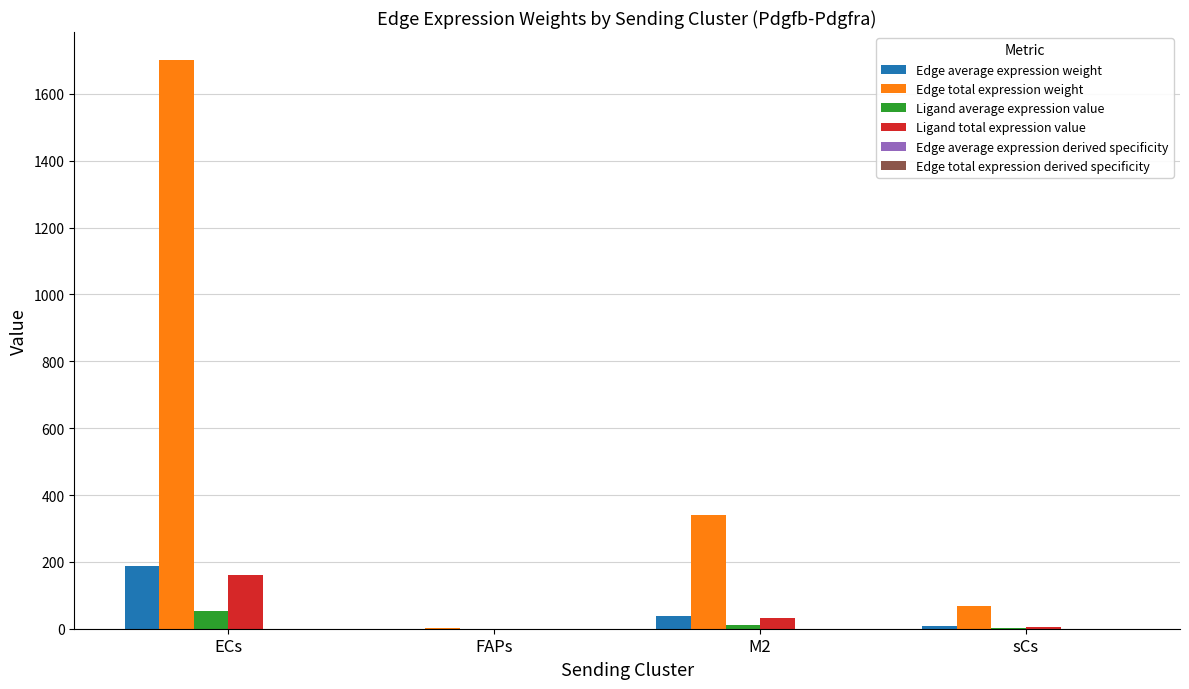

Which series changed the most between ECs and FAPs?

Edge total expression weight